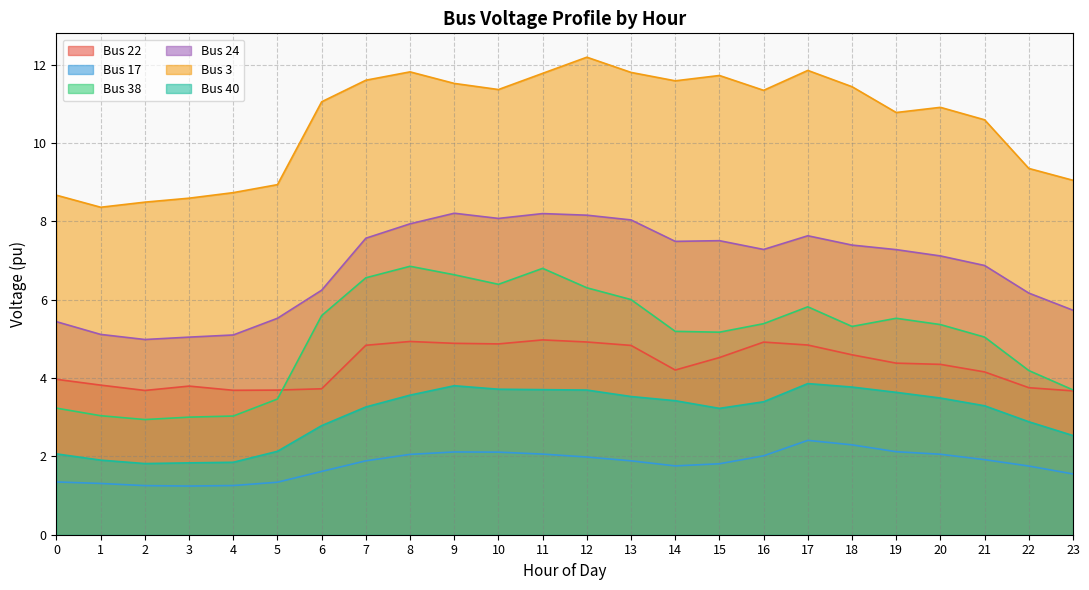

What is the total value across all series at 8?

37.1